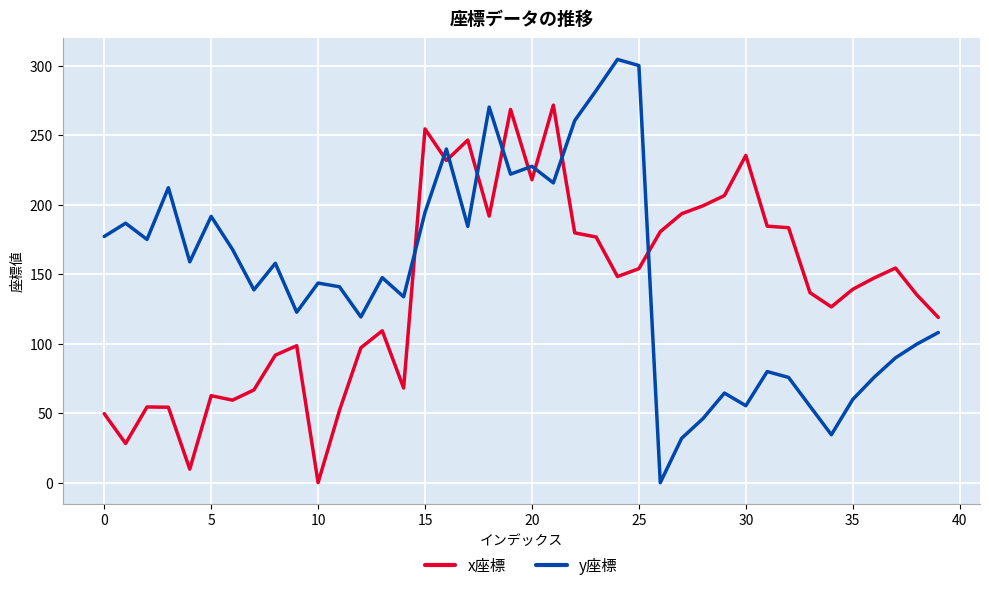

List the series in order of their peak value, highest first.

y座標, x座標